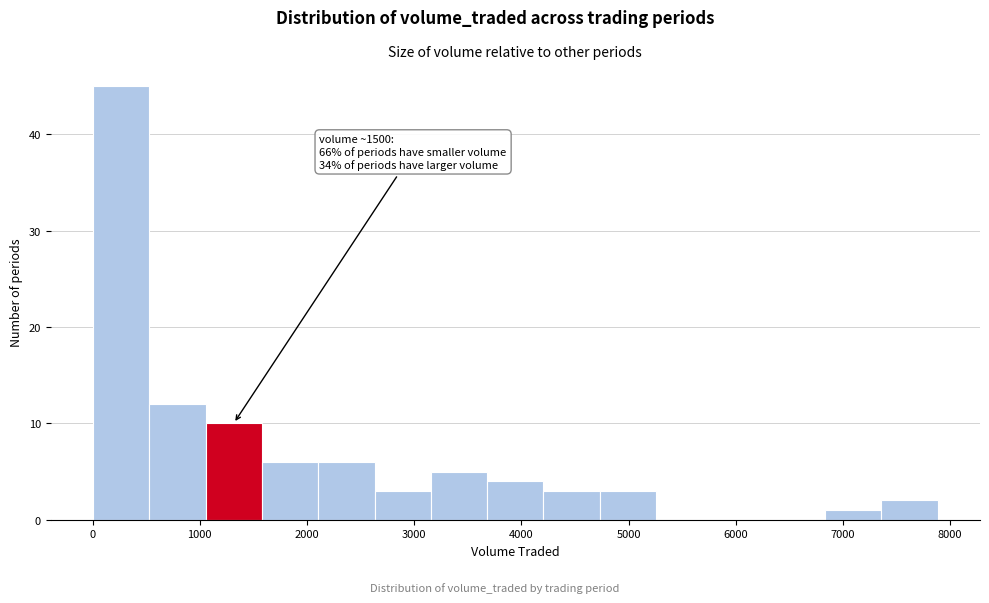

Over which range of the x-axis is the bar tallest?

0 to 500